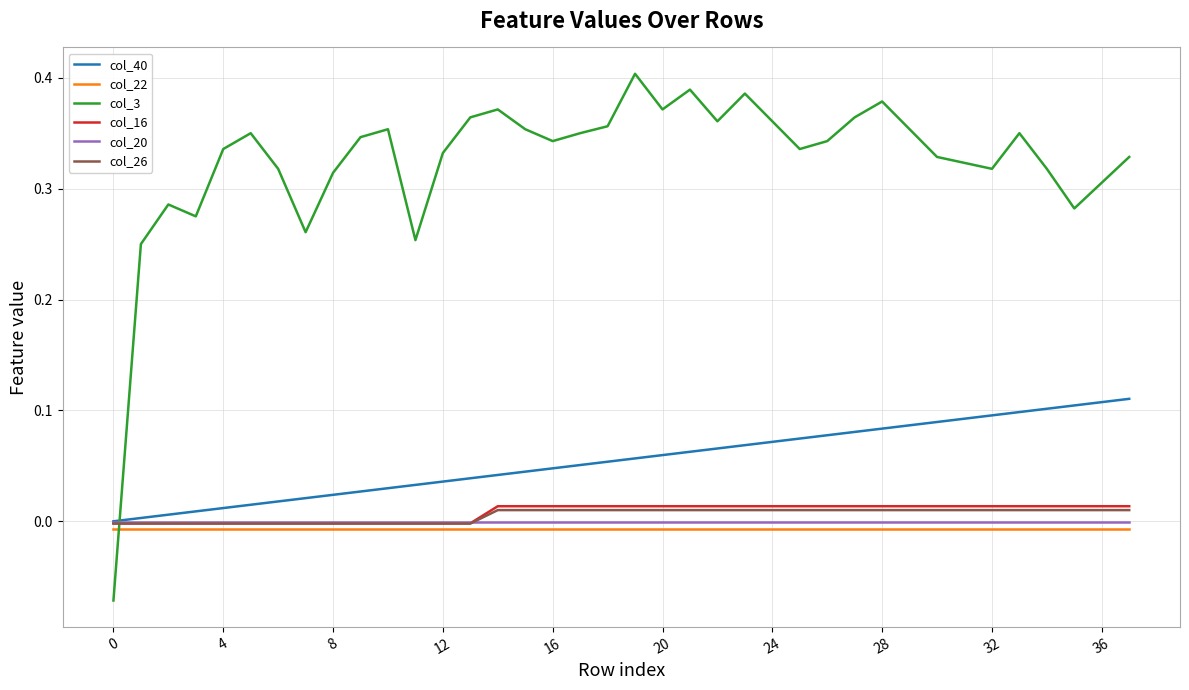

Which series has the largest total across all categories?

col_3